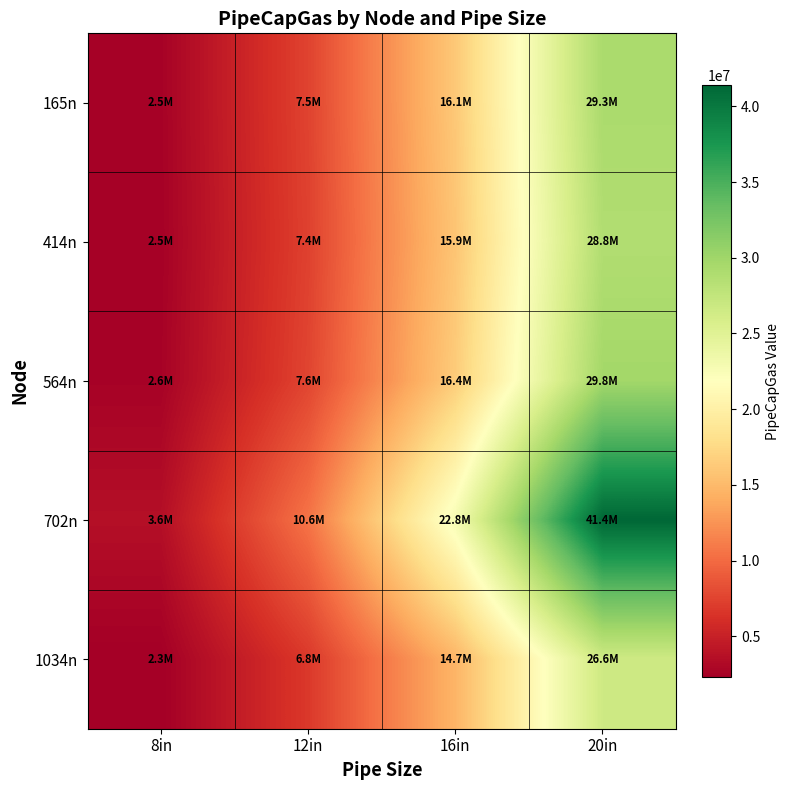

Which series has the widest spread of values?

702n